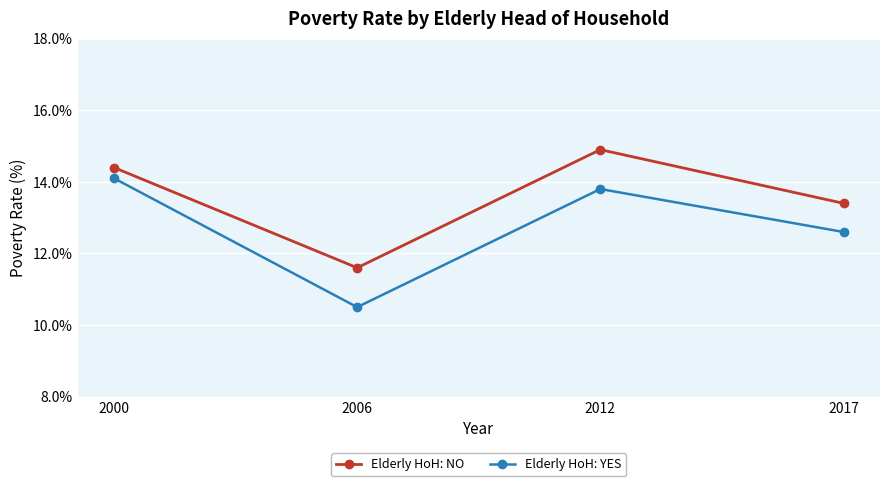

In Elderly HoH: NO, how many points are higher than both neighbors (excluding endpoints)?

1